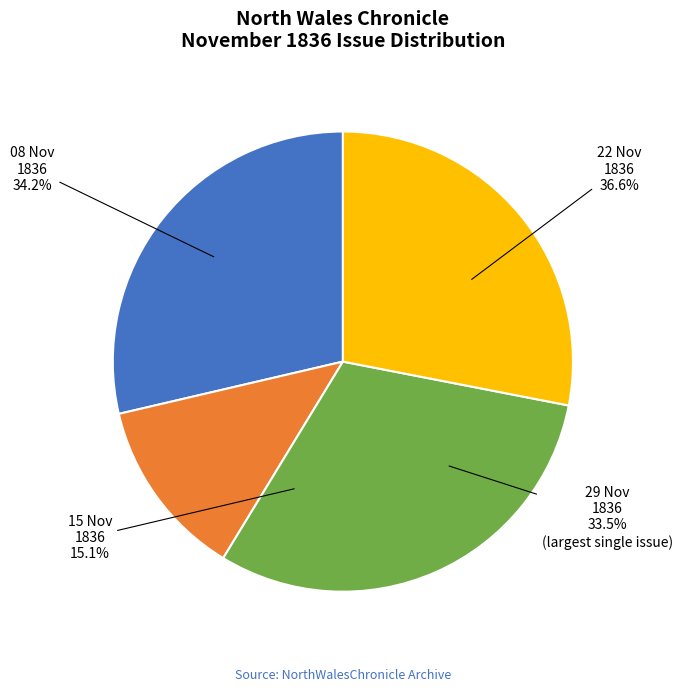

Does any single category account for the majority?

No